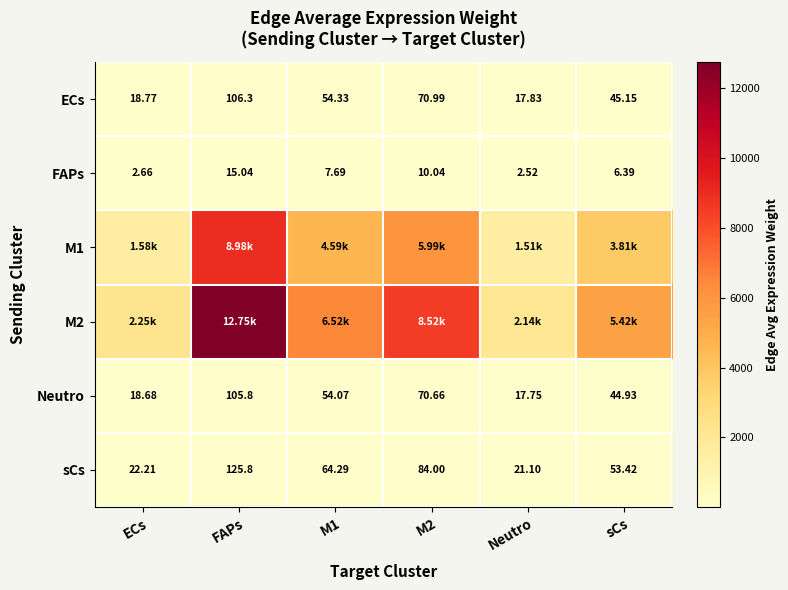

At which label does FAPs reach its peak?

FAPs